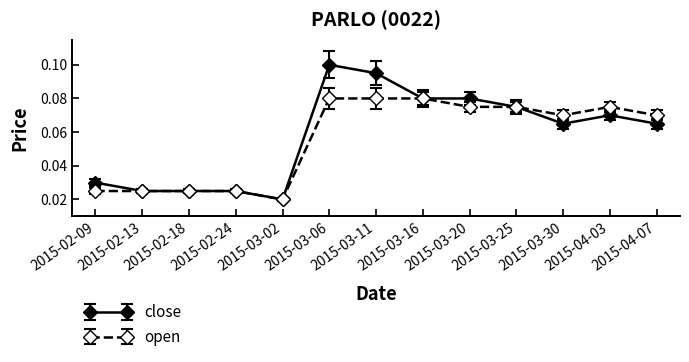

At which category is the sum across all series the highest?

2015-03-06